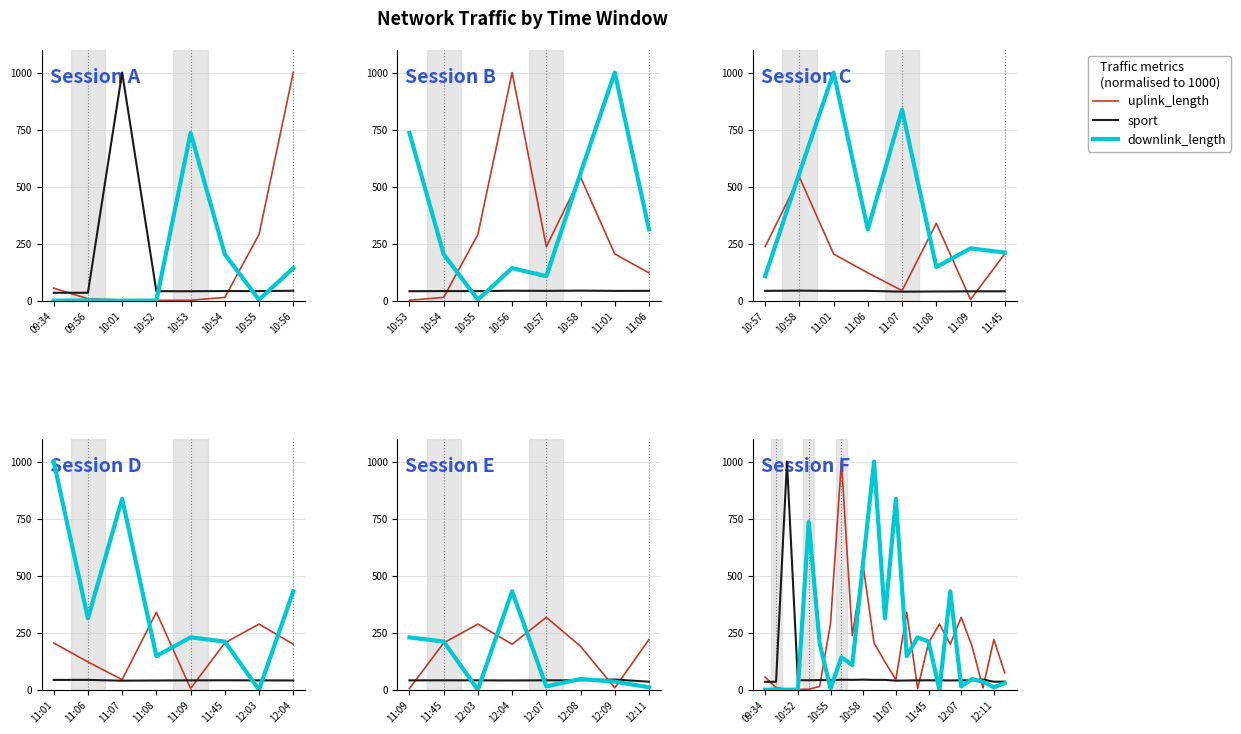

What is the difference between the second highest and second lowest values in the uplink_length series?

539.7